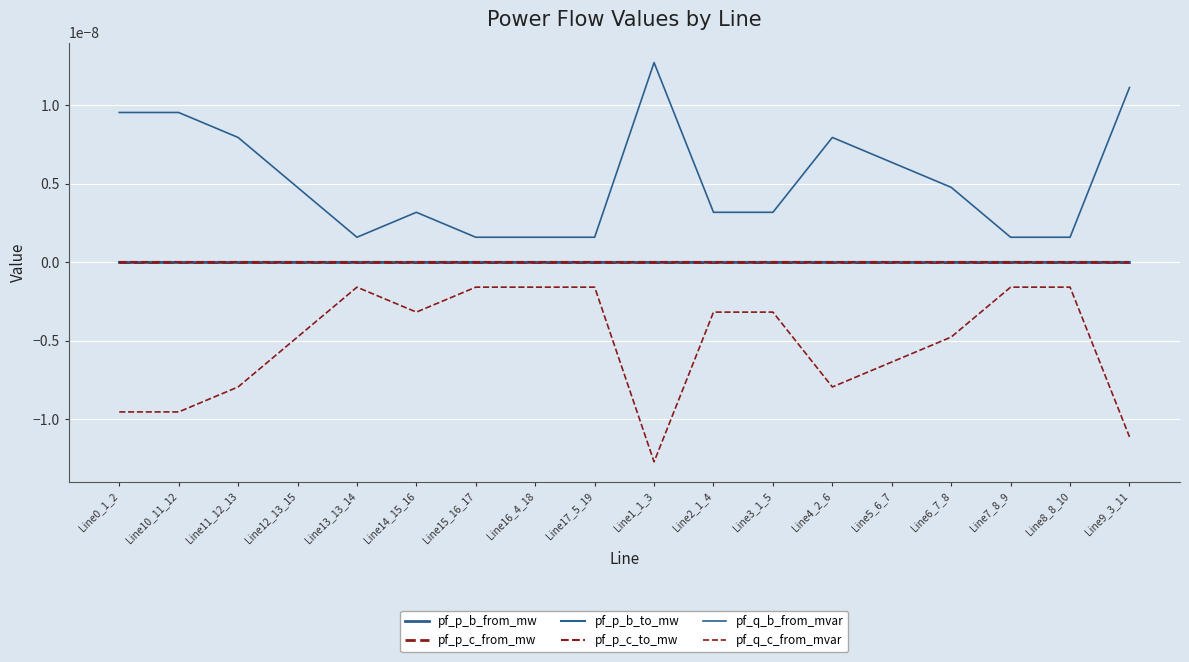

Is the value of pf_q_c_from_mvar at Line9_3_11 greater than the value of pf_p_b_from_mw at Line12_13_15?

No